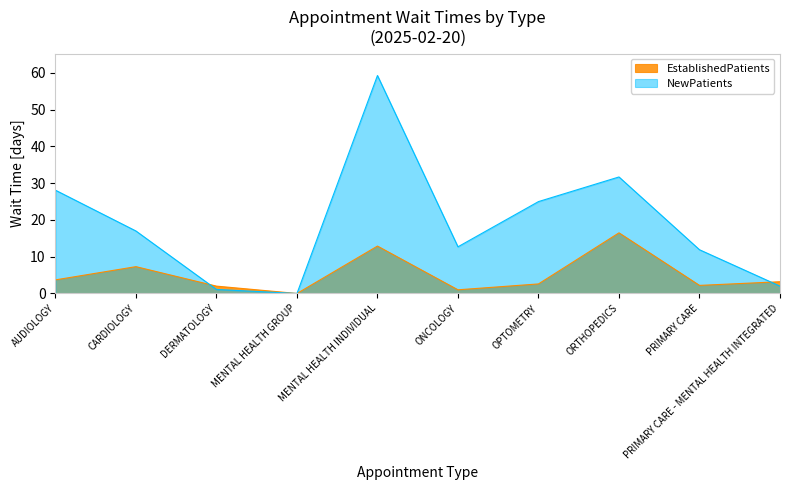

How many values in the NewPatients series are below 17?

5